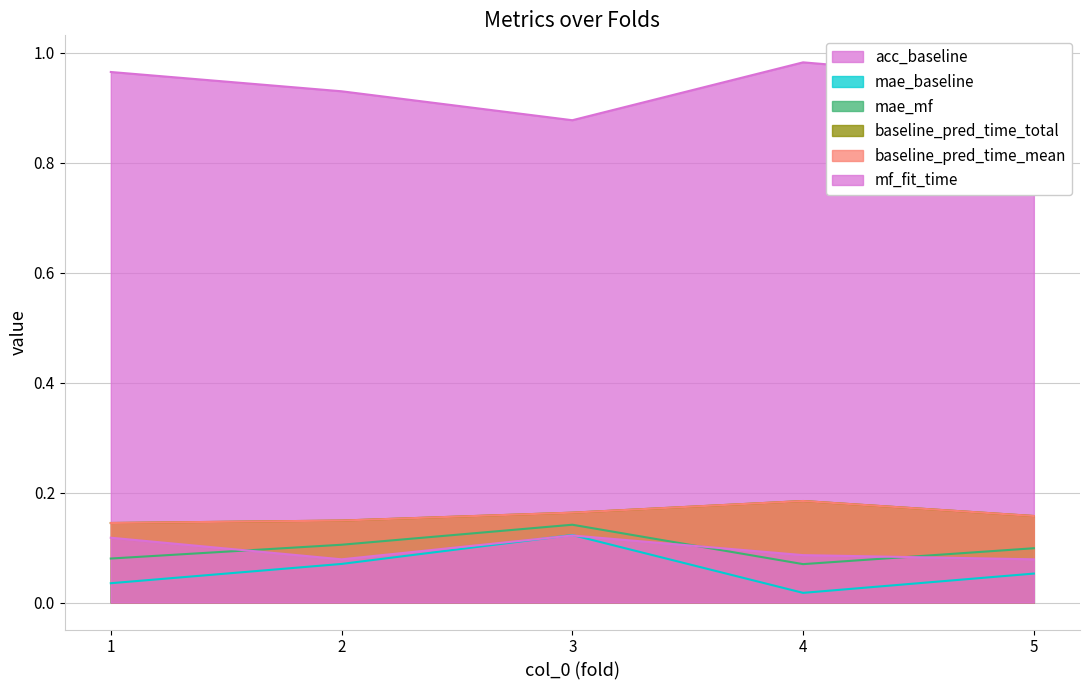

What is the highest value of the mae_baseline series?

0.1